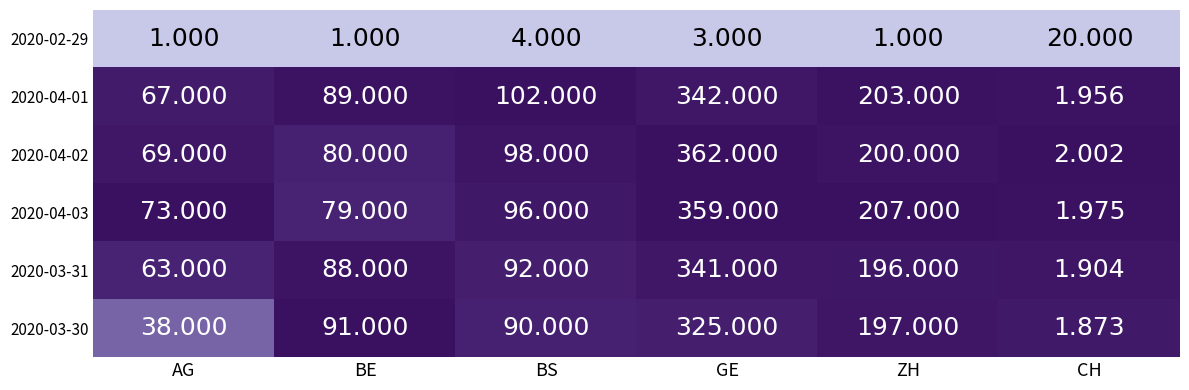

Which category has the lowest value in the 2020-03-31 series?

CH